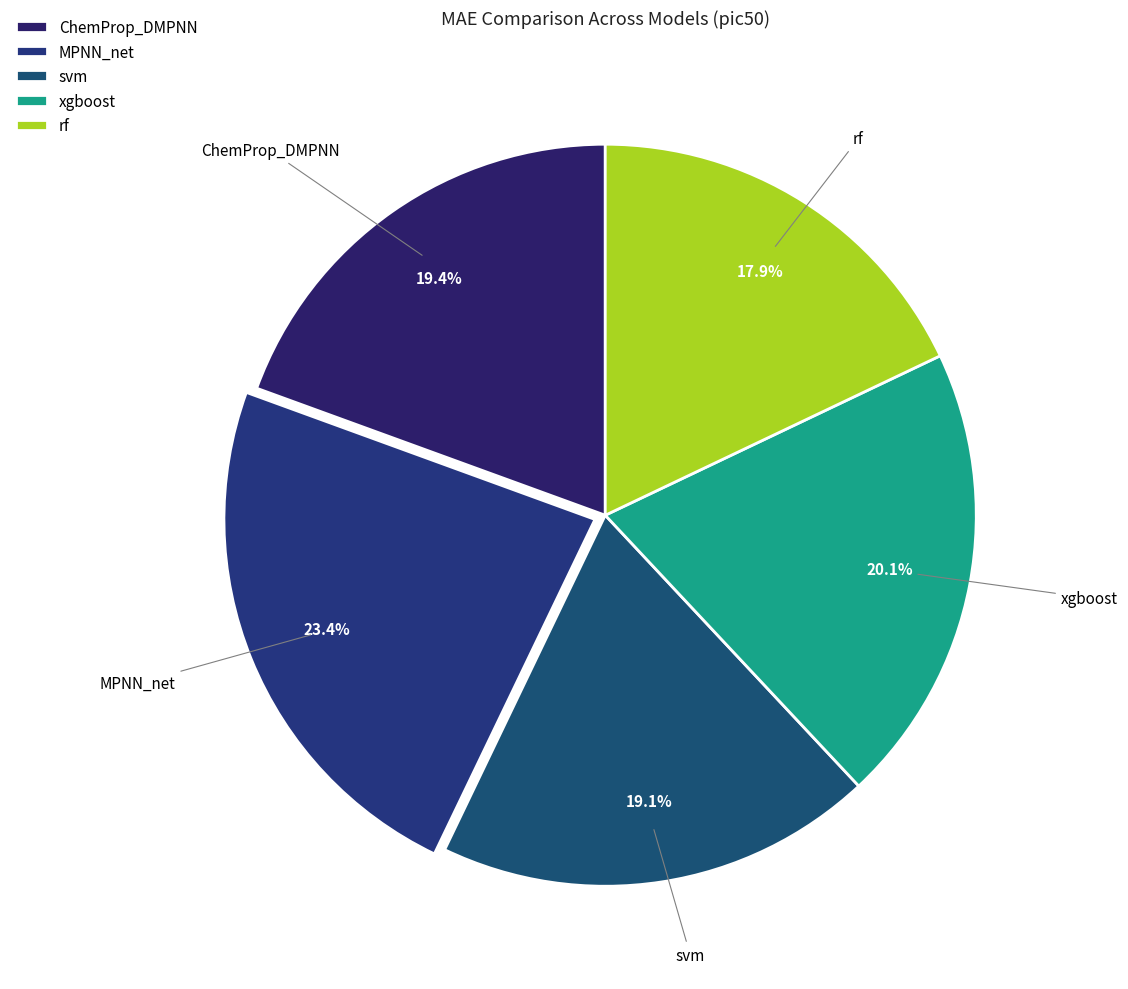

What percentage is the rf slice, to the nearest percent?

18%